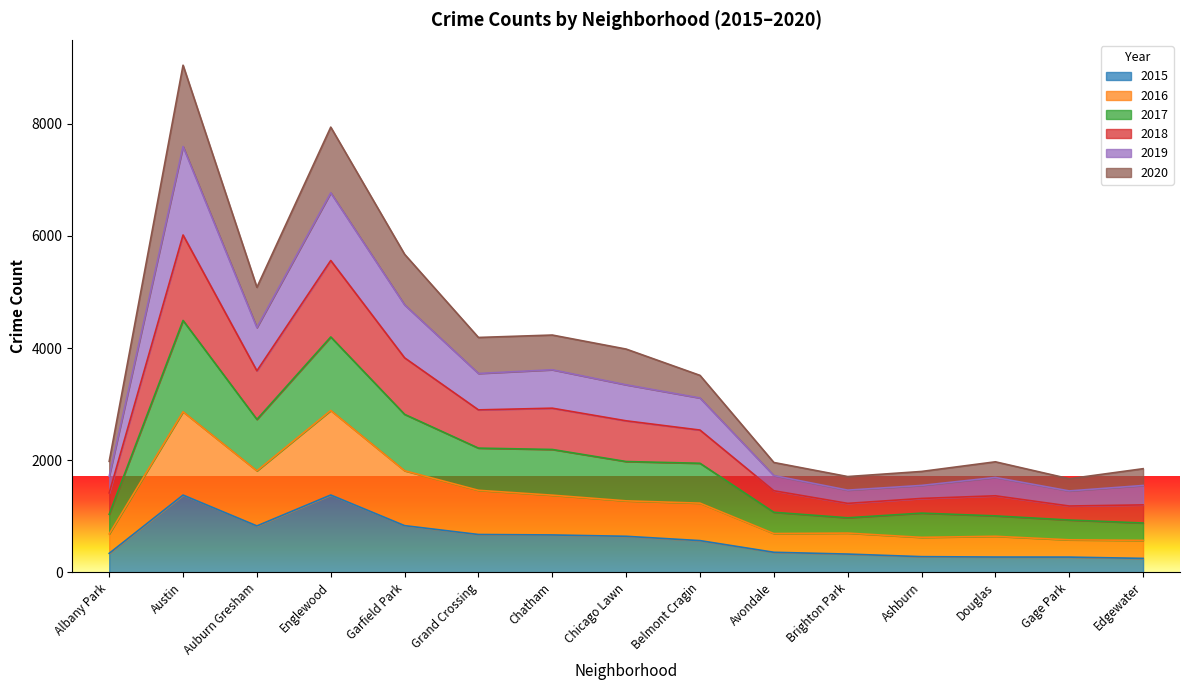

The 2015 series shows 668 at Chatham. True or false?

True